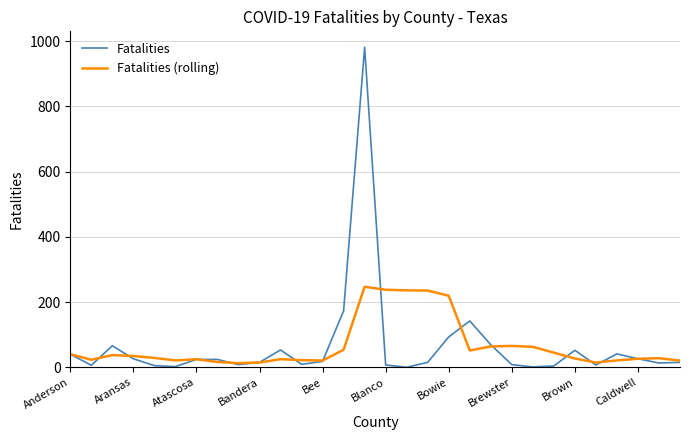

What is the greatest value displayed?

981.0